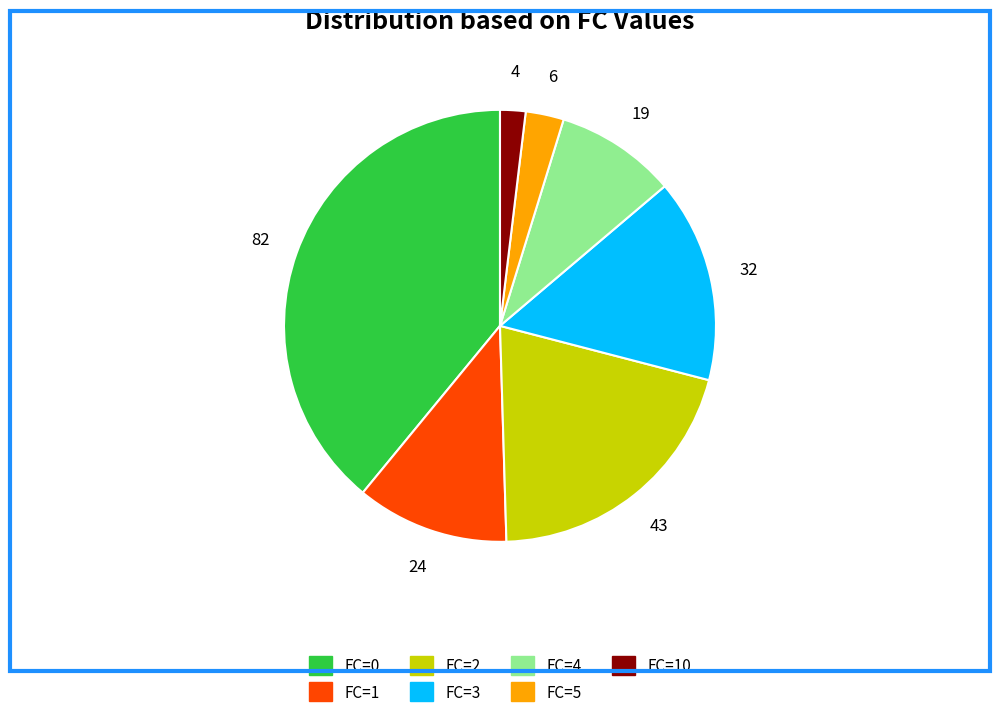

Does any single category account for the majority?

No